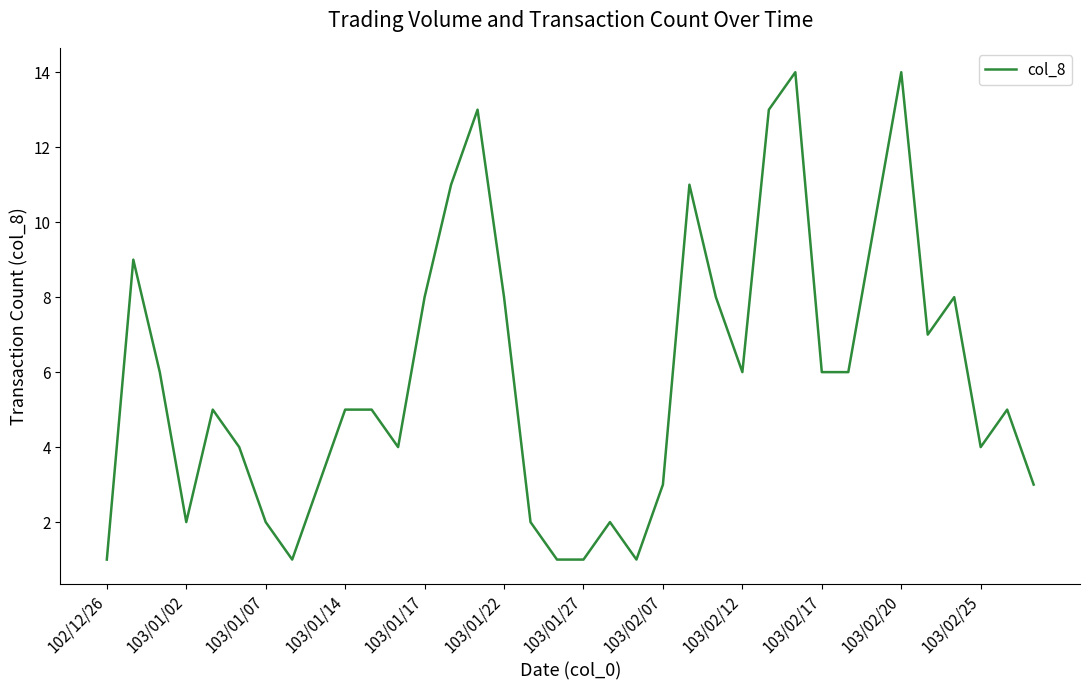

What is the difference between the maximum and minimum values?

13